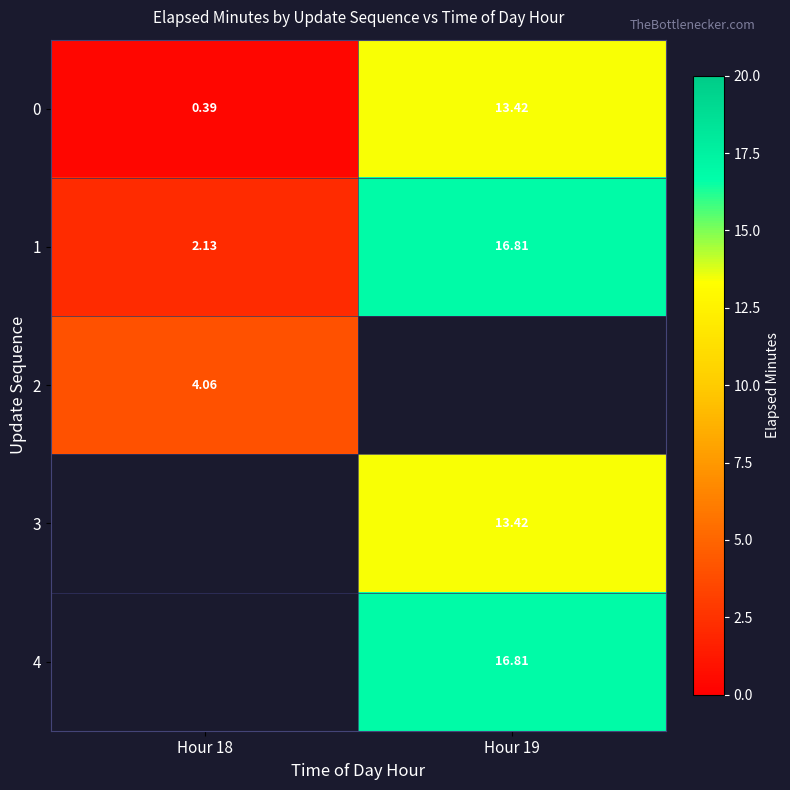

Which has a higher value, Hour 19 or Hour 18?

Hour 19